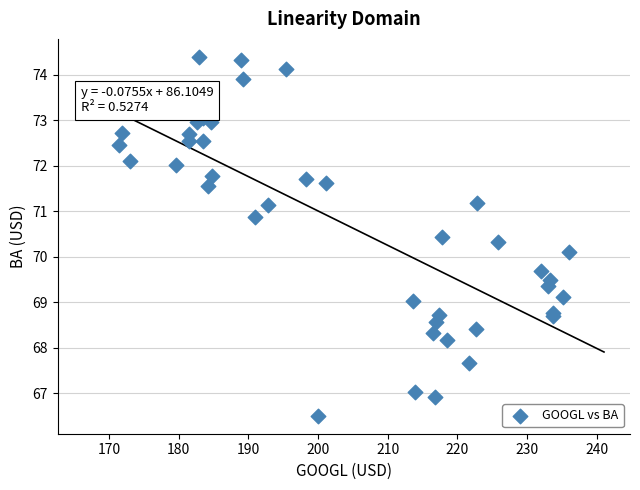

What Y value in the scatter plot is closest to 70?

70.1